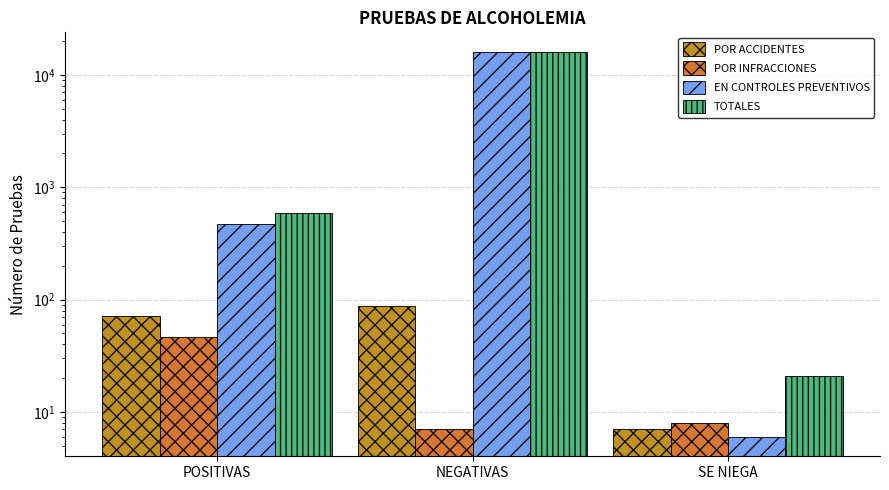

Count the number of categories in the chart.

3